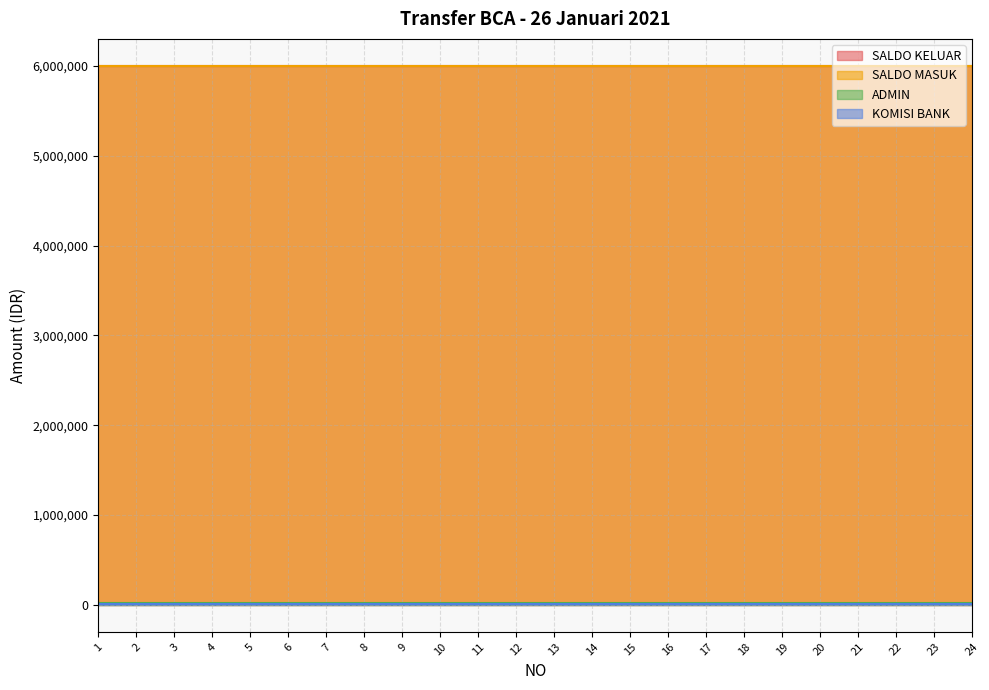

True or false: SALDO KELUAR and SALDO MASUK cross at least once.

False